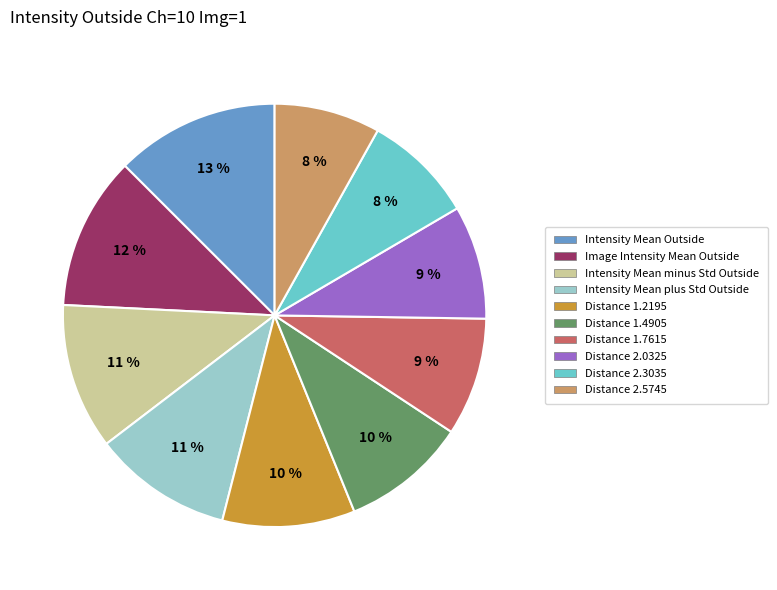

How many slices are in this pie chart?

10